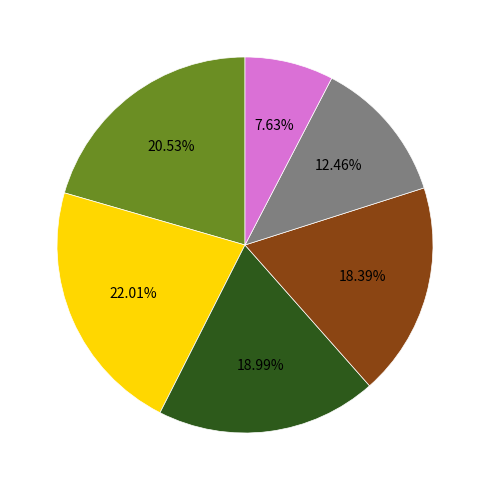

Is there any slice that represents more than half of the pie?

No